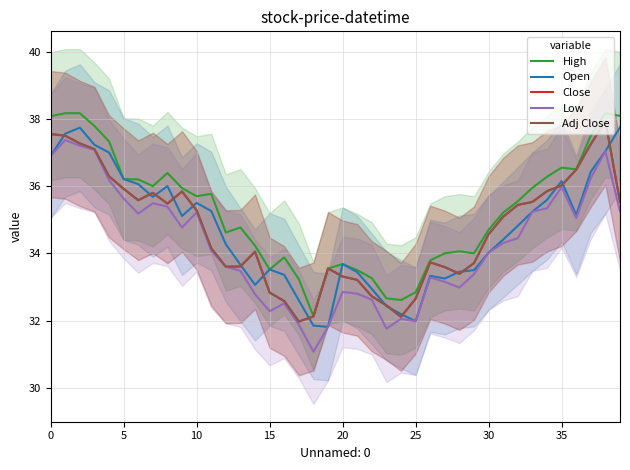

What is the difference between the second highest and minimum values in the Adj Close series?

5.6